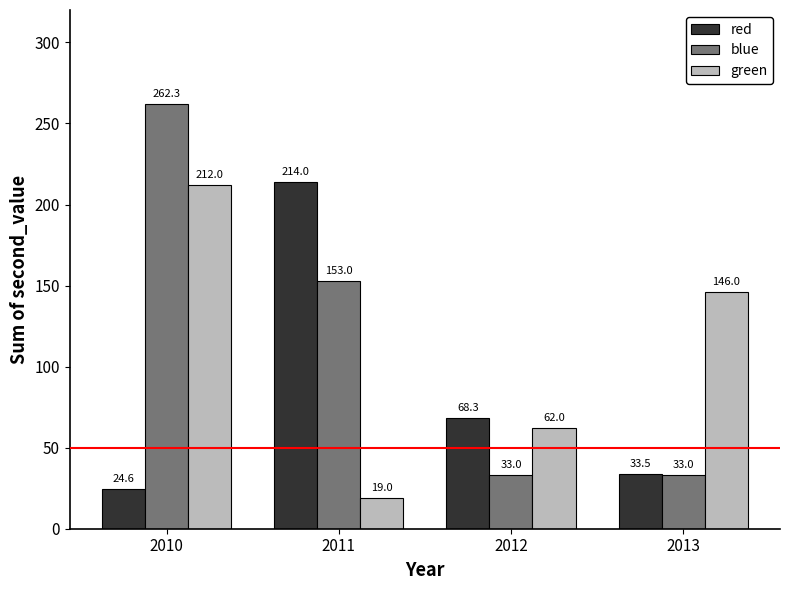

Which category has the highest value in the green series?

2010